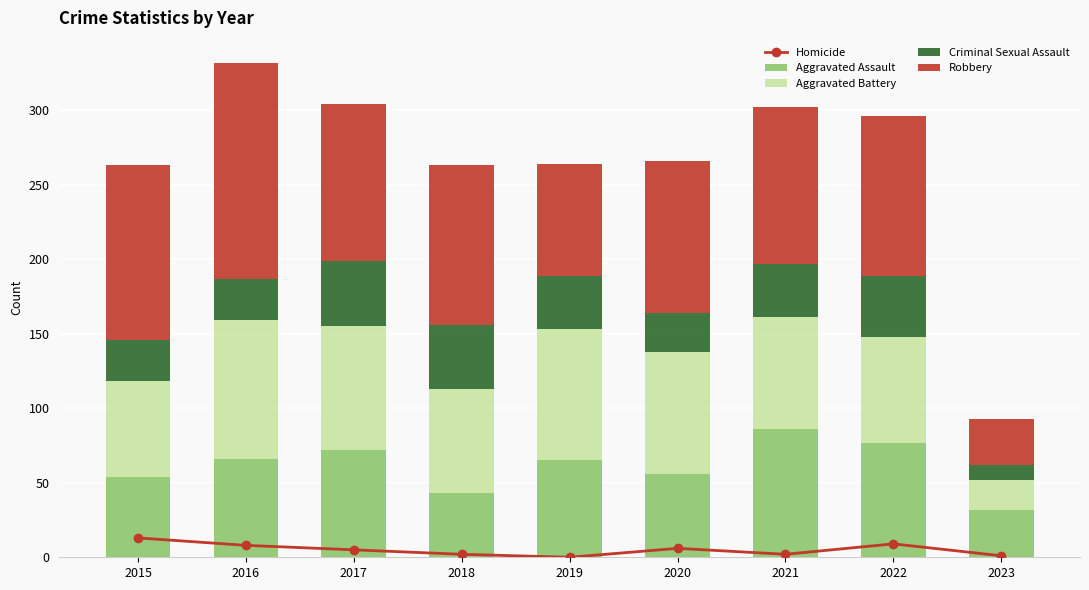

At which category is the sum across all series the highest?

2016